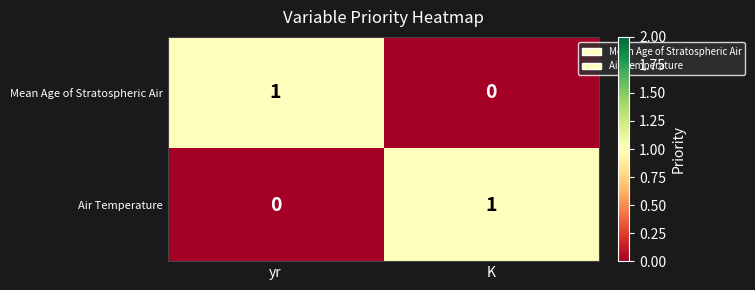

Which category has the lowest value in the Mean Age of Stratospheric Air series?

K